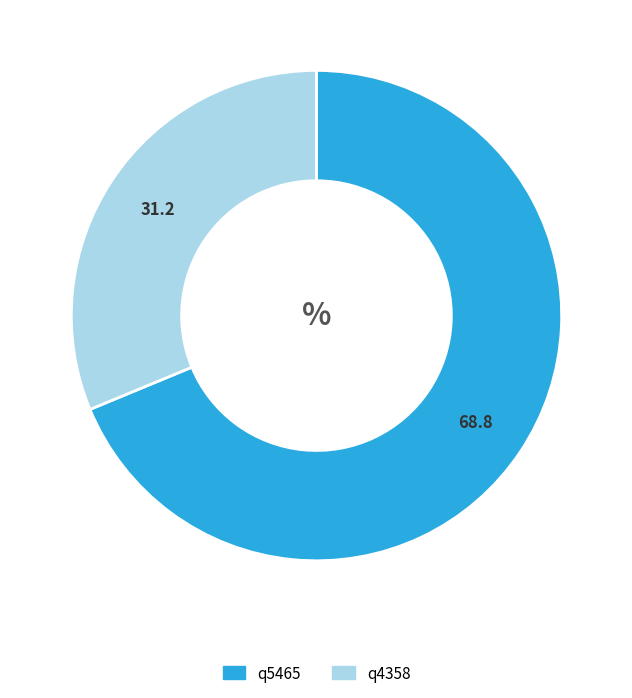

Rank the categories by value from lowest to highest.

q4358, q5465